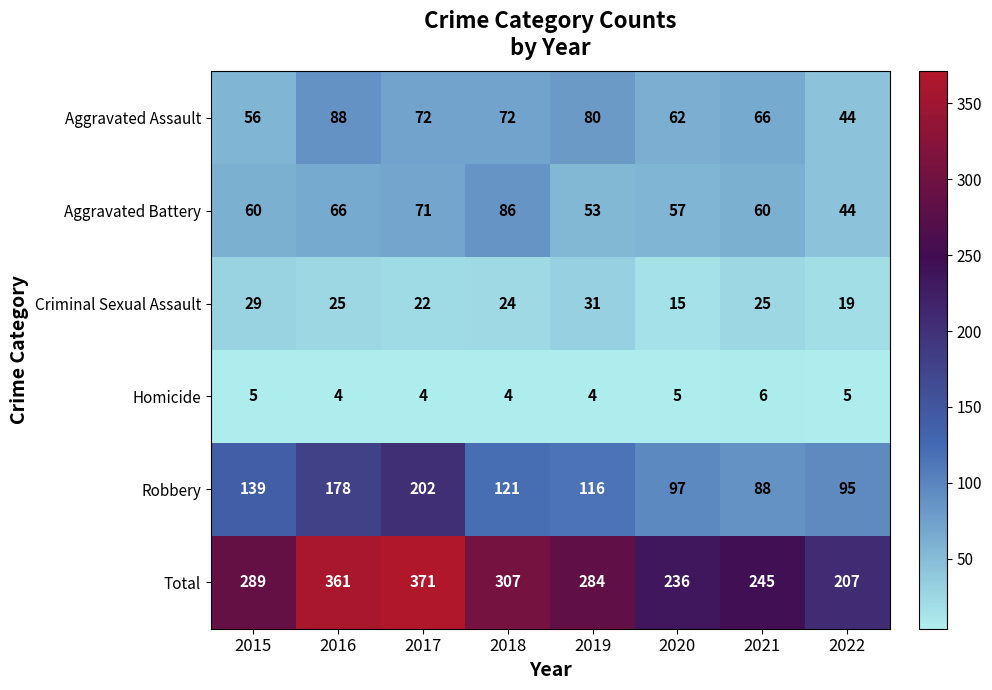

What is the difference between the maximum and second lowest values in the Criminal Sexual Assault series?

12